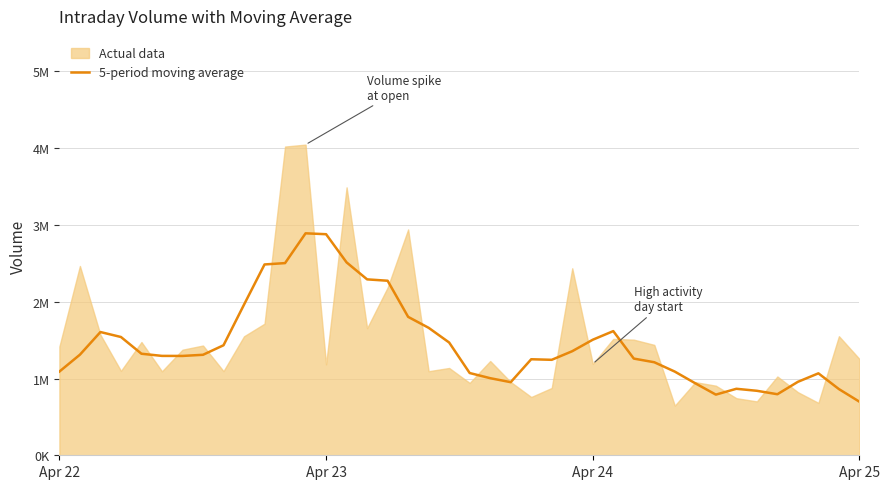

Approximately how many times larger is the value at 13 compared to 16?

1.3